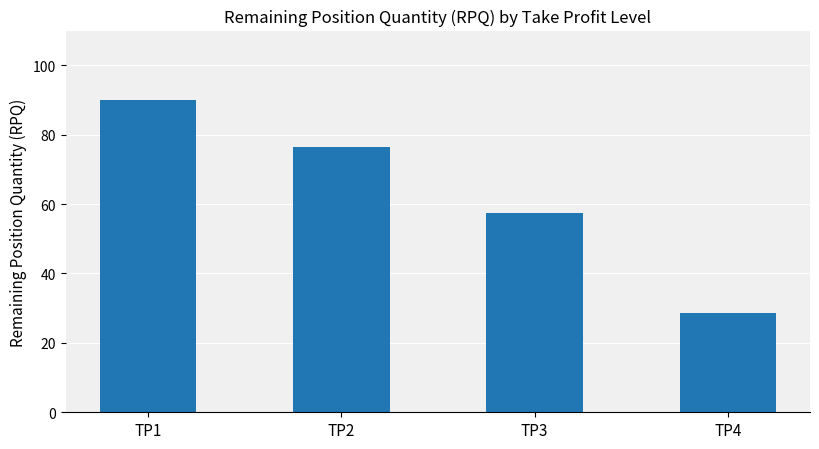

How many bars are there in total?

4